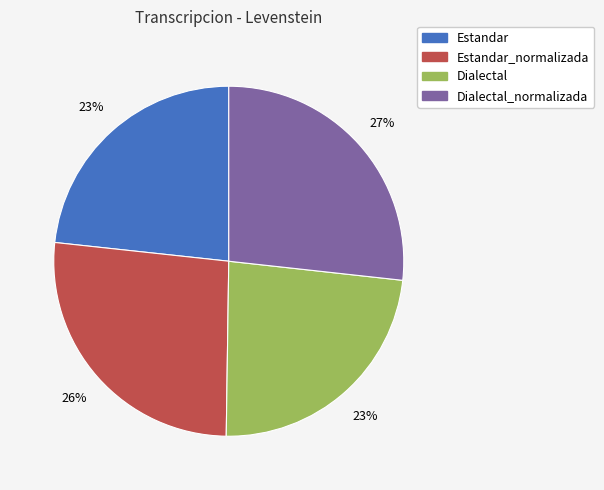

To the nearest percent, what is the average slice percentage?

25%